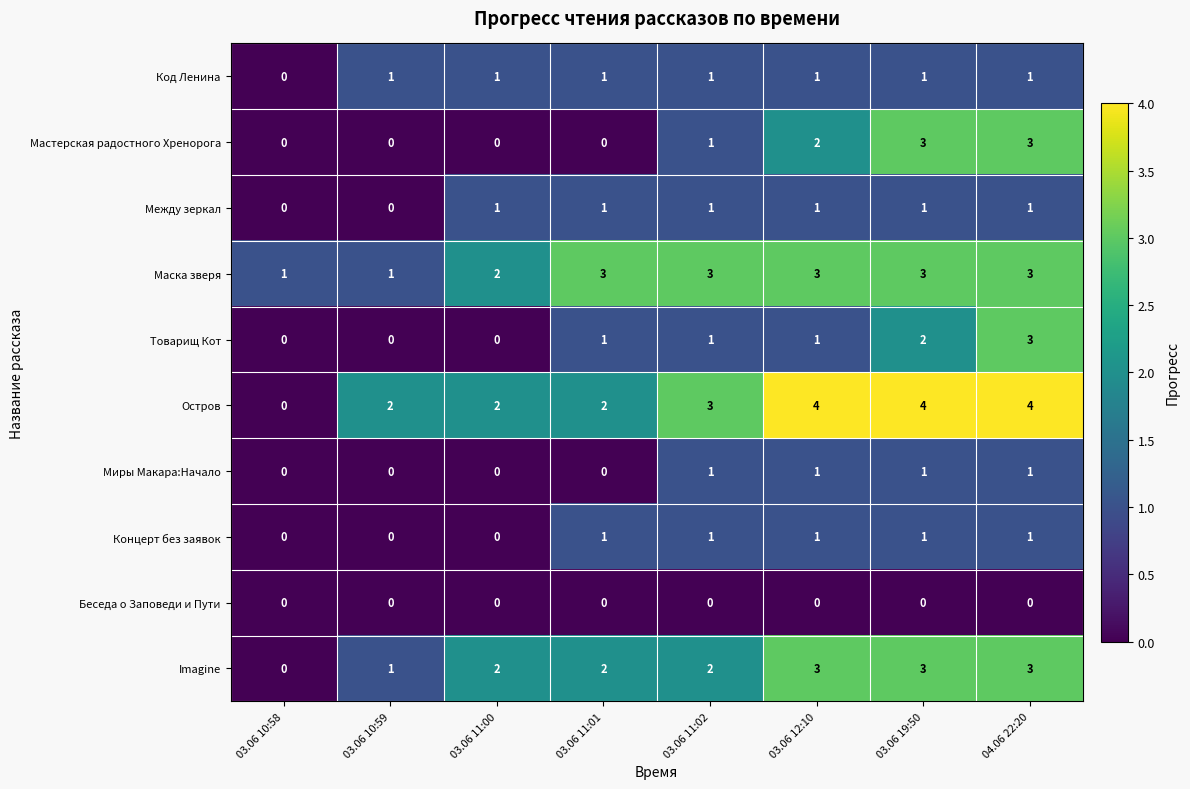

At which category is the sum across all series the highest?

04.06 22:20